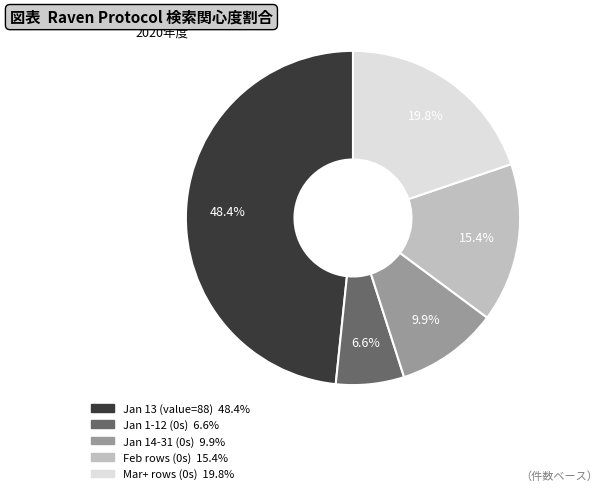

How many slices are in this pie chart?

5